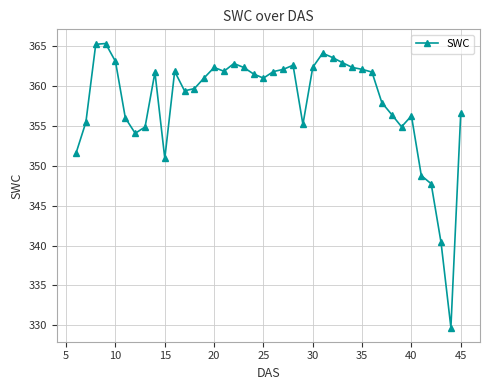

What is the difference between the maximum and minimum values?

35.7